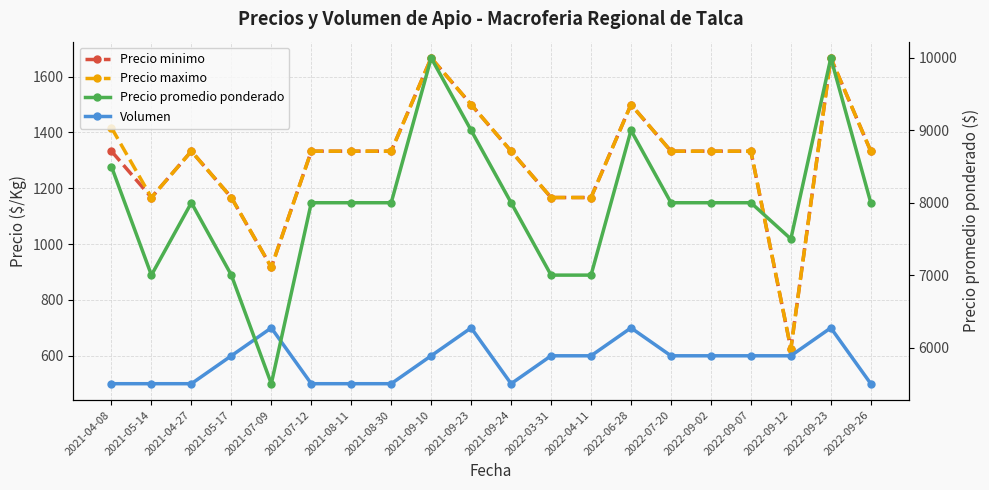

How many interior local valleys does the Precio minimo series have?

3